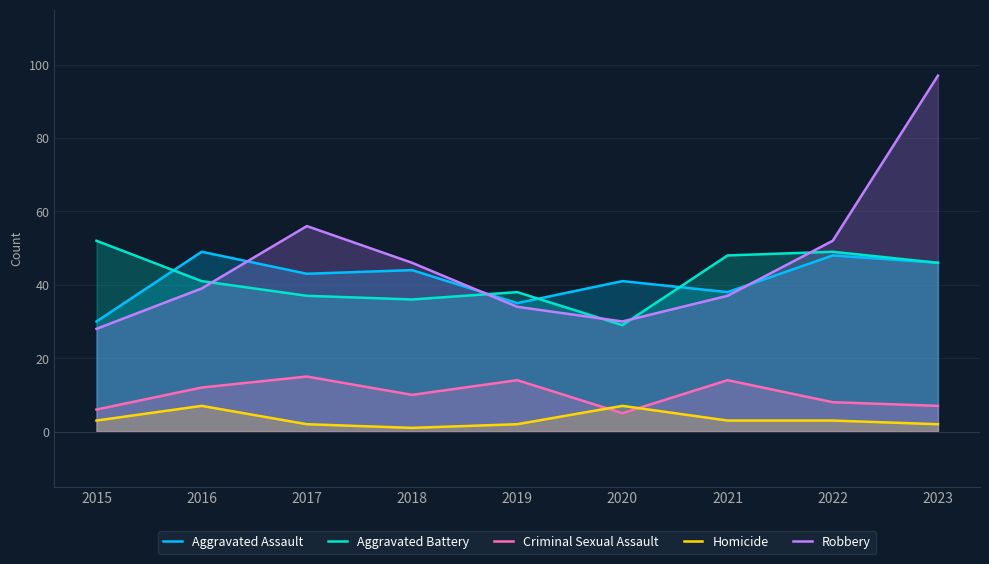

At which label does Aggravated Battery reach its minimum?

2020